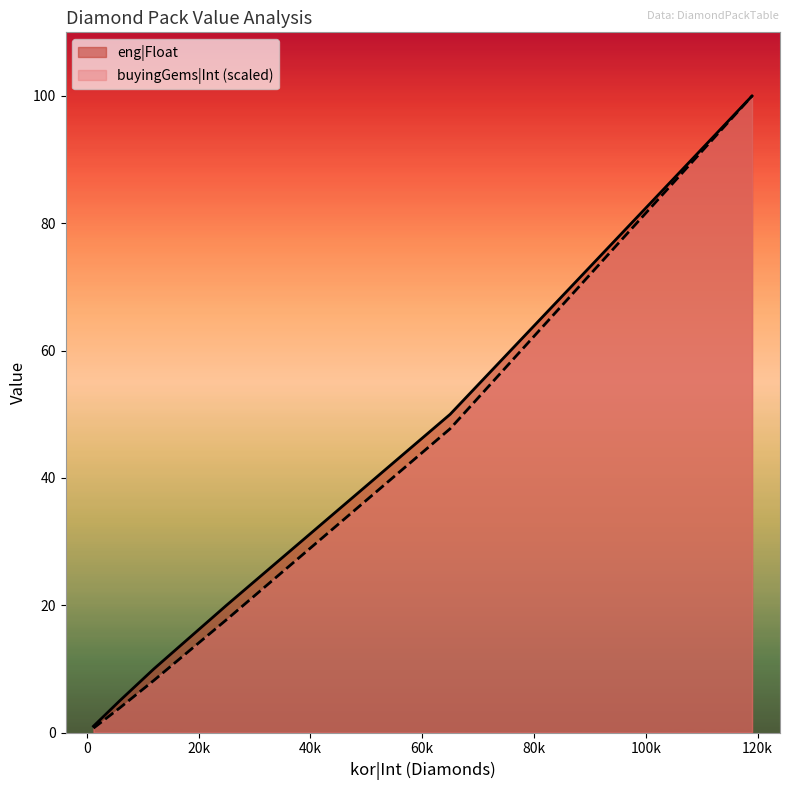

True or false: buyingGems|Int and eng|Float intersect in this chart.

False